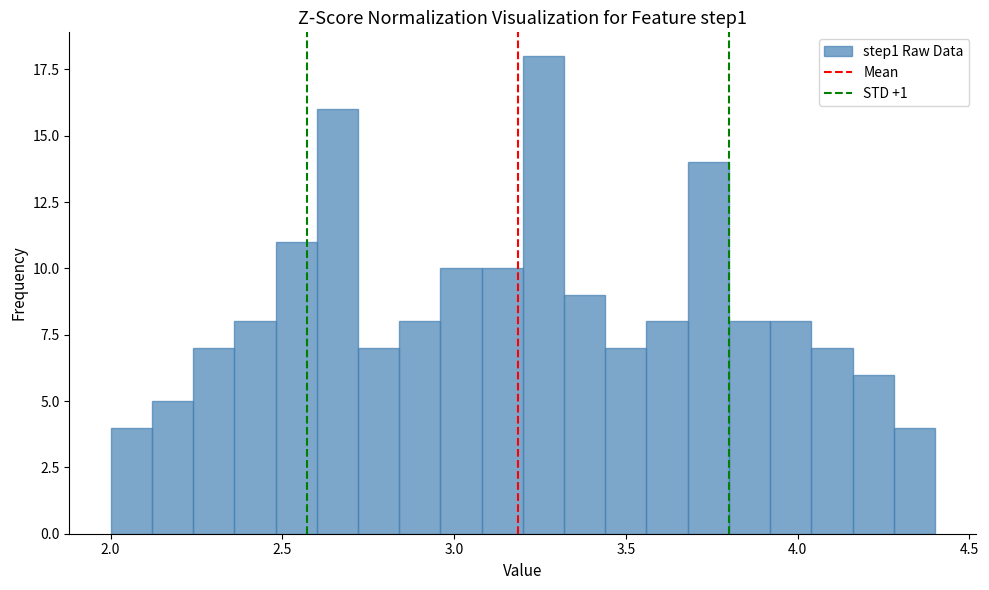

Around what value on the x-axis is the tallest bar? Give the approximate position of its centre, as read against the axis.

3.25